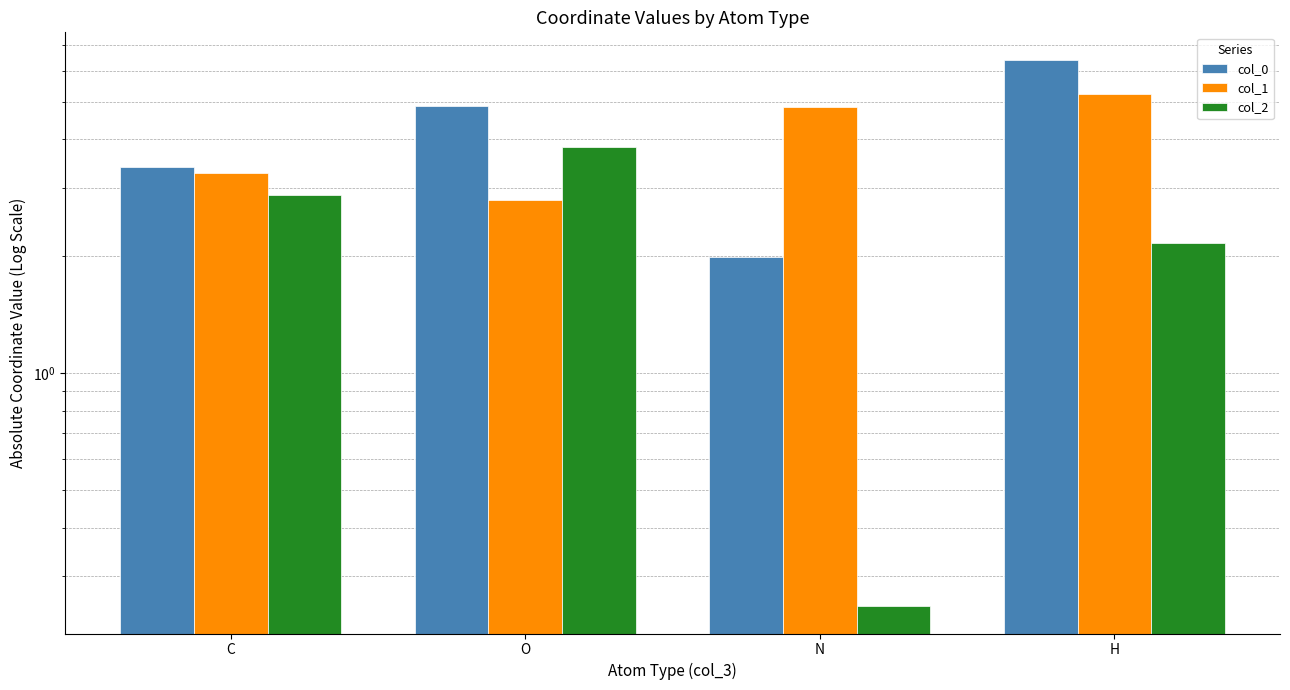

What are all the series names shown in the legend?

col_0, col_1, col_2